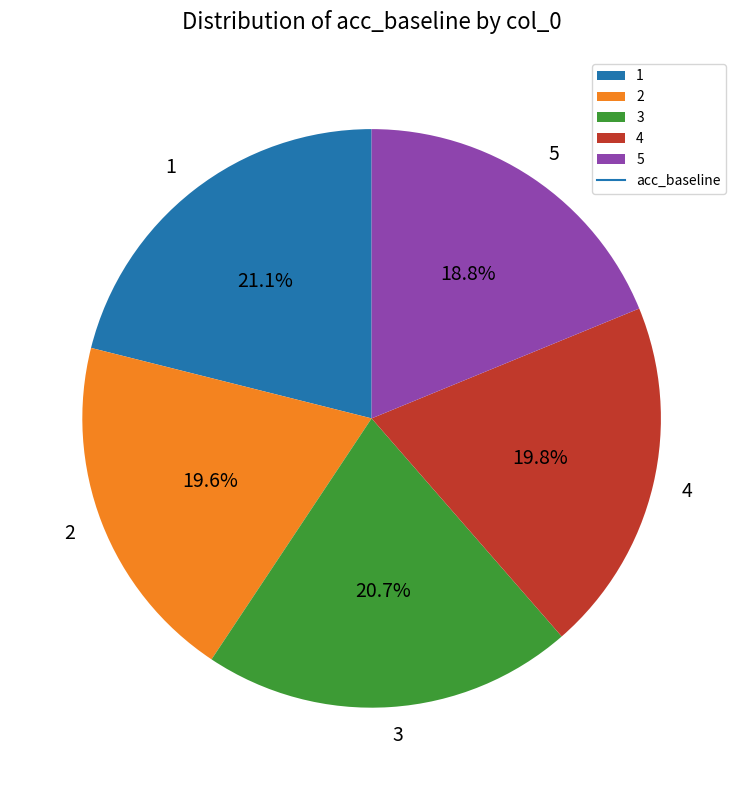

Which has a higher value, 2 or 3?

3